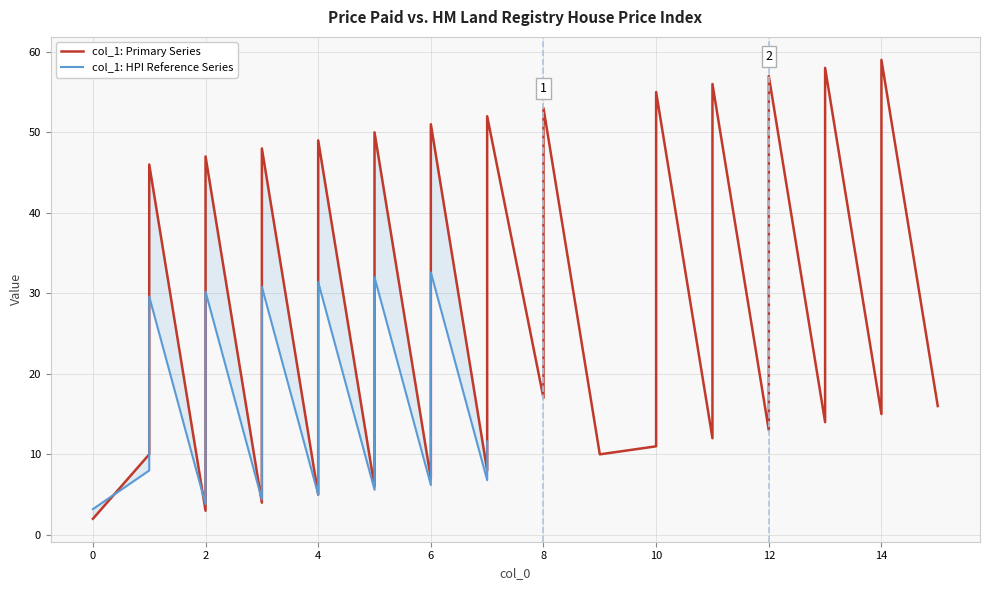

What is the ratio of the value at 7 to the value at 3?

1.3